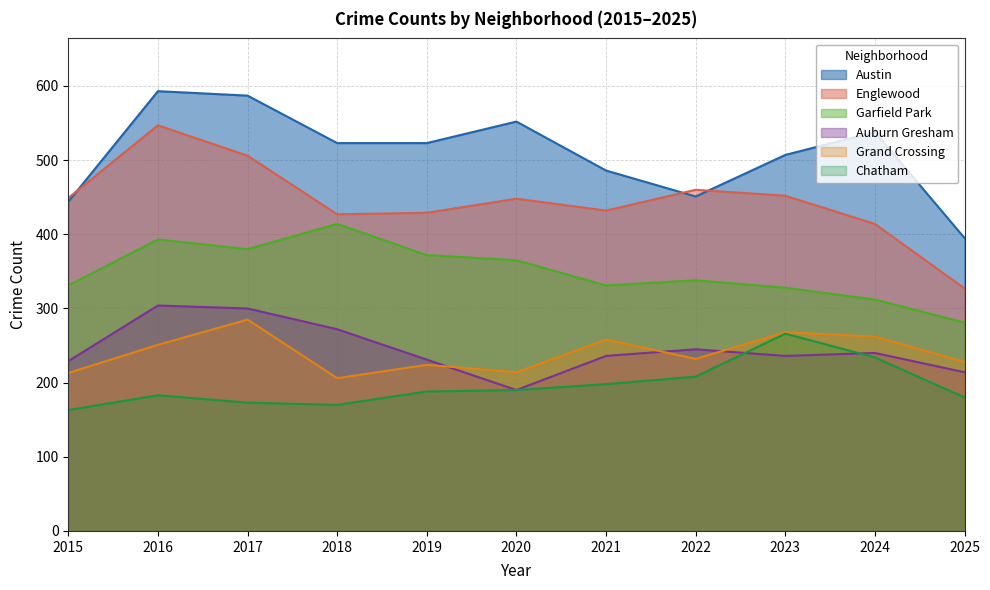

The Austin series shows 835 at 2020. True or false?

False